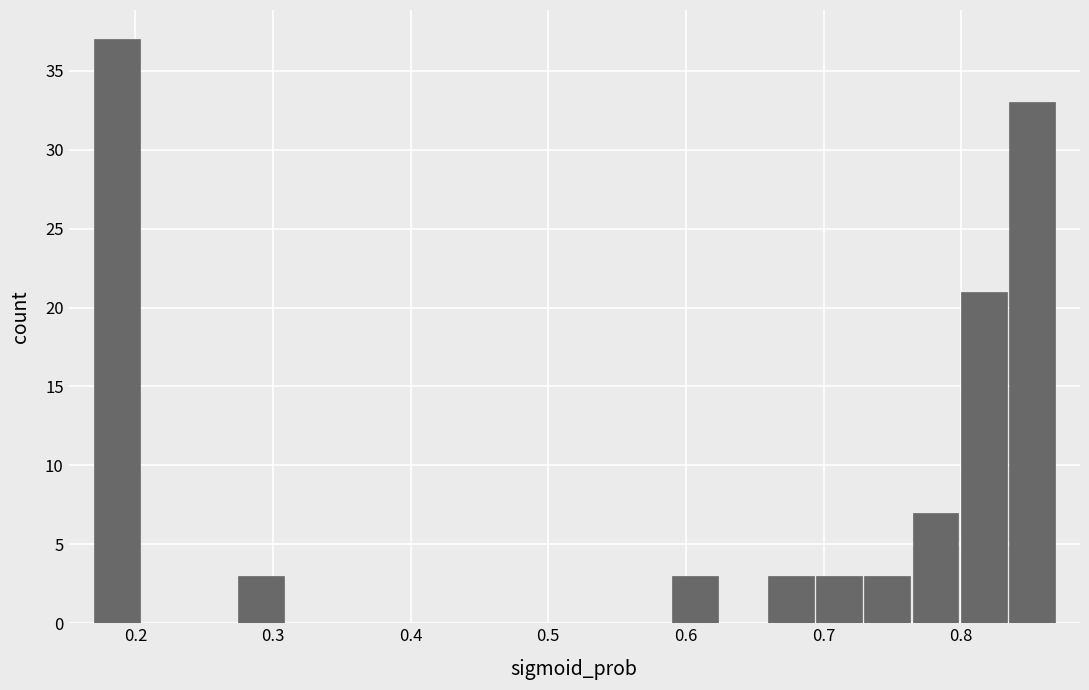

Around what value on the x-axis is the tallest bar? Give the approximate position of its centre, as read against the axis.

0.19